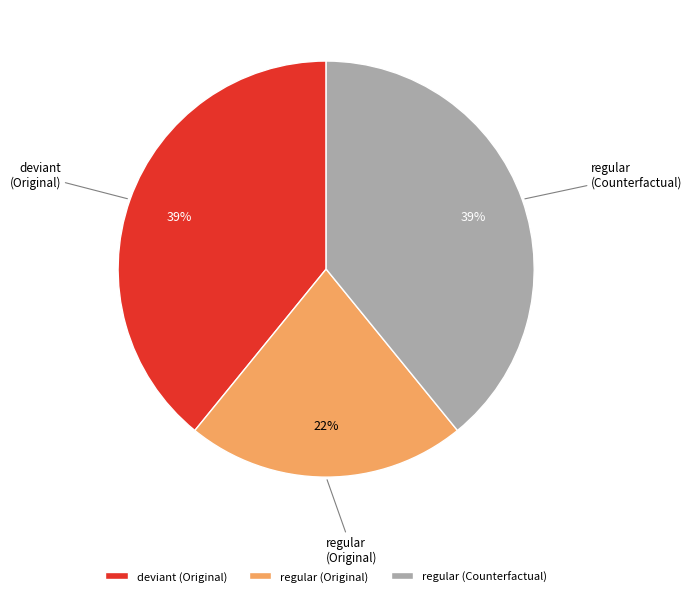

How many segments does this pie chart have?

3